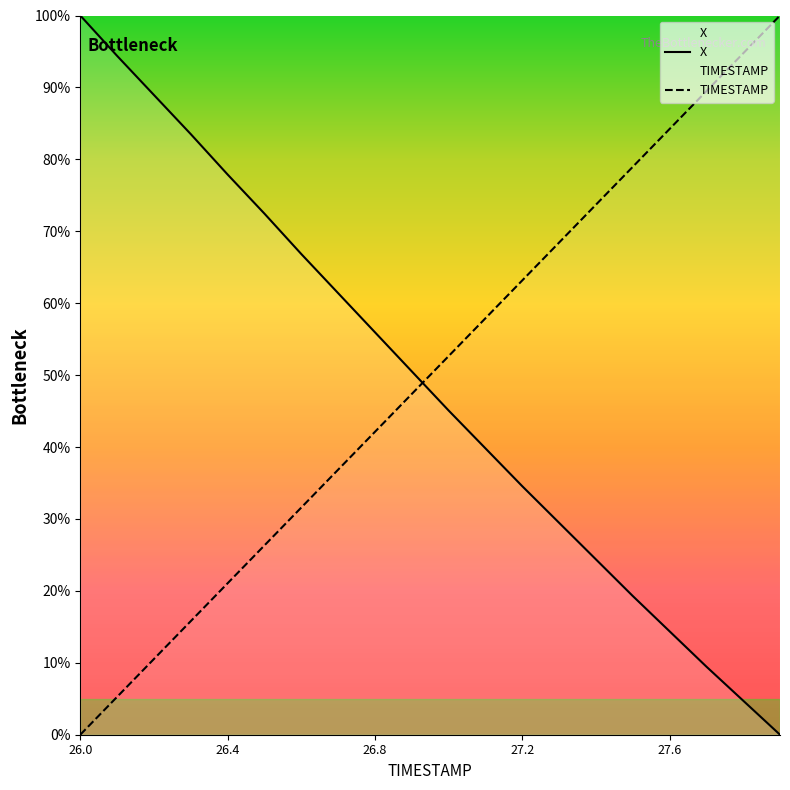

Is the value of TIMESTAMP at 27.0 greater than the value of X at 26.3?

No